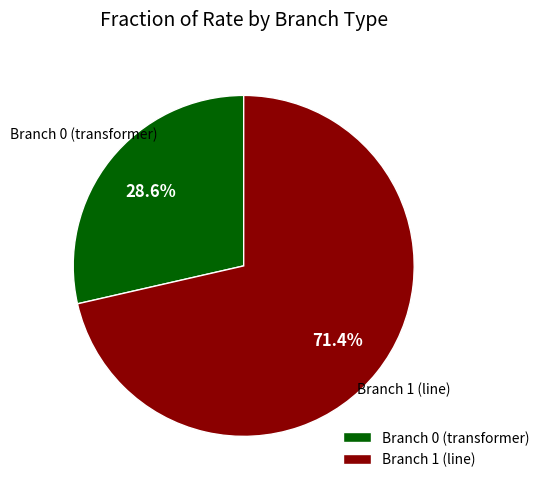

To the nearest percent, what portion does Branch 0 (transformer) represent?

29%